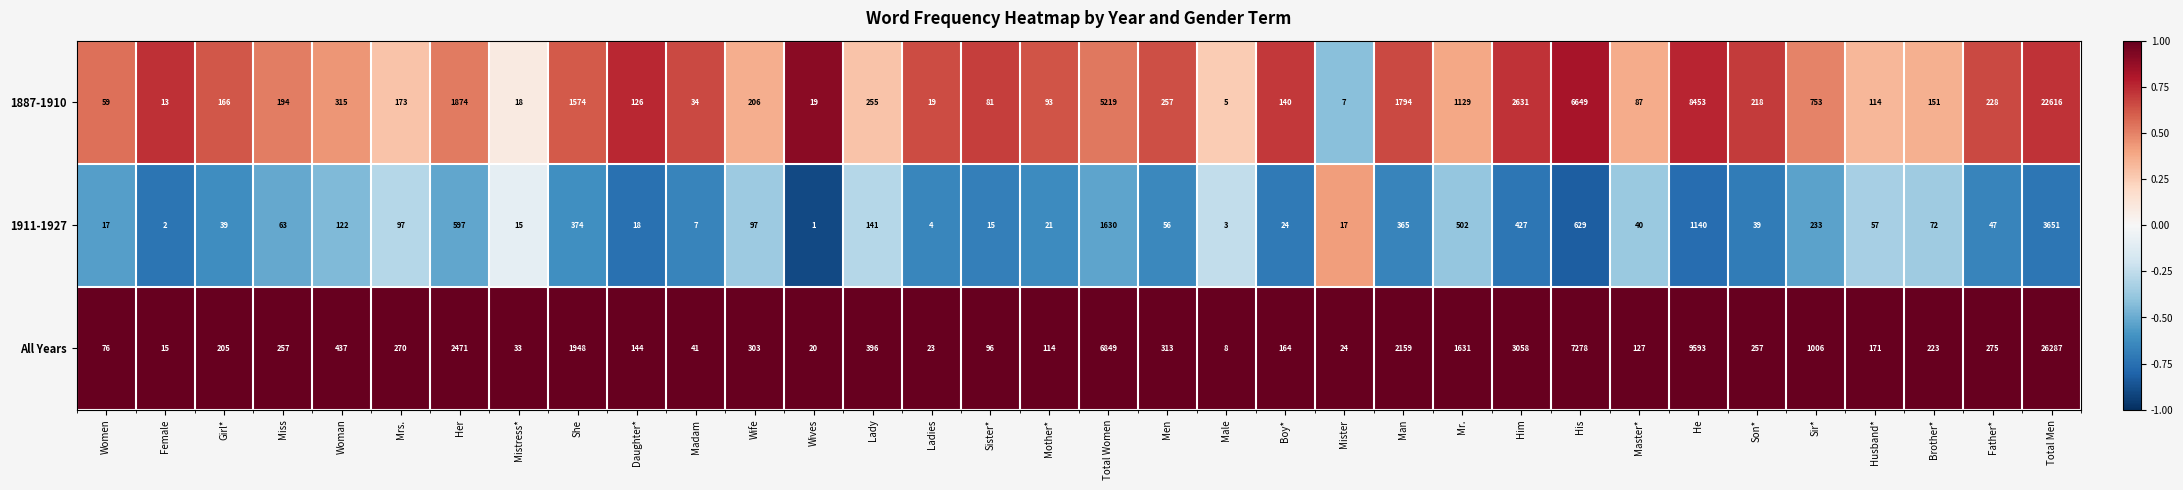

What is the difference between the maximum and second lowest values in the 1911-1927 series?

3649